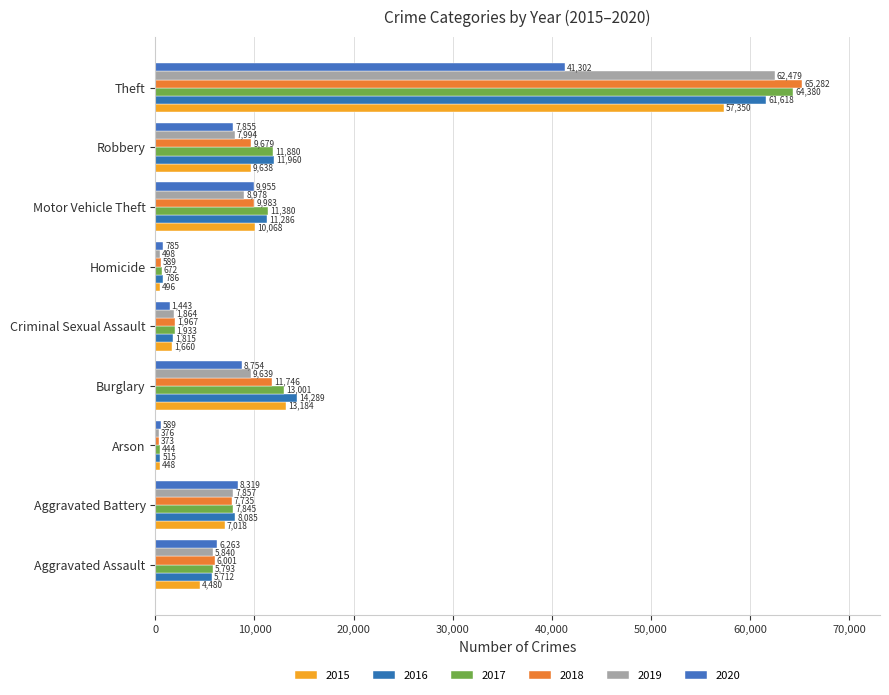

What is the difference between the highest and lowest values at Motor Vehicle Theft?

2402